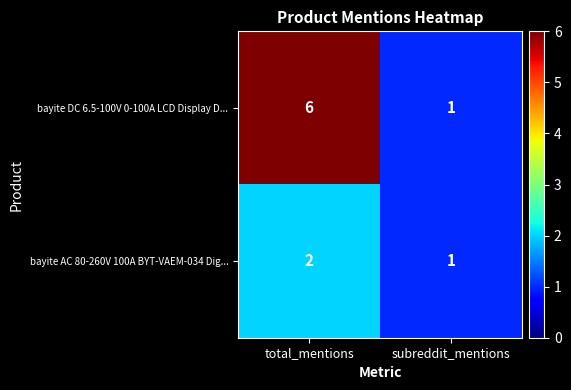

What is the total value across all series at total_mentions?

8